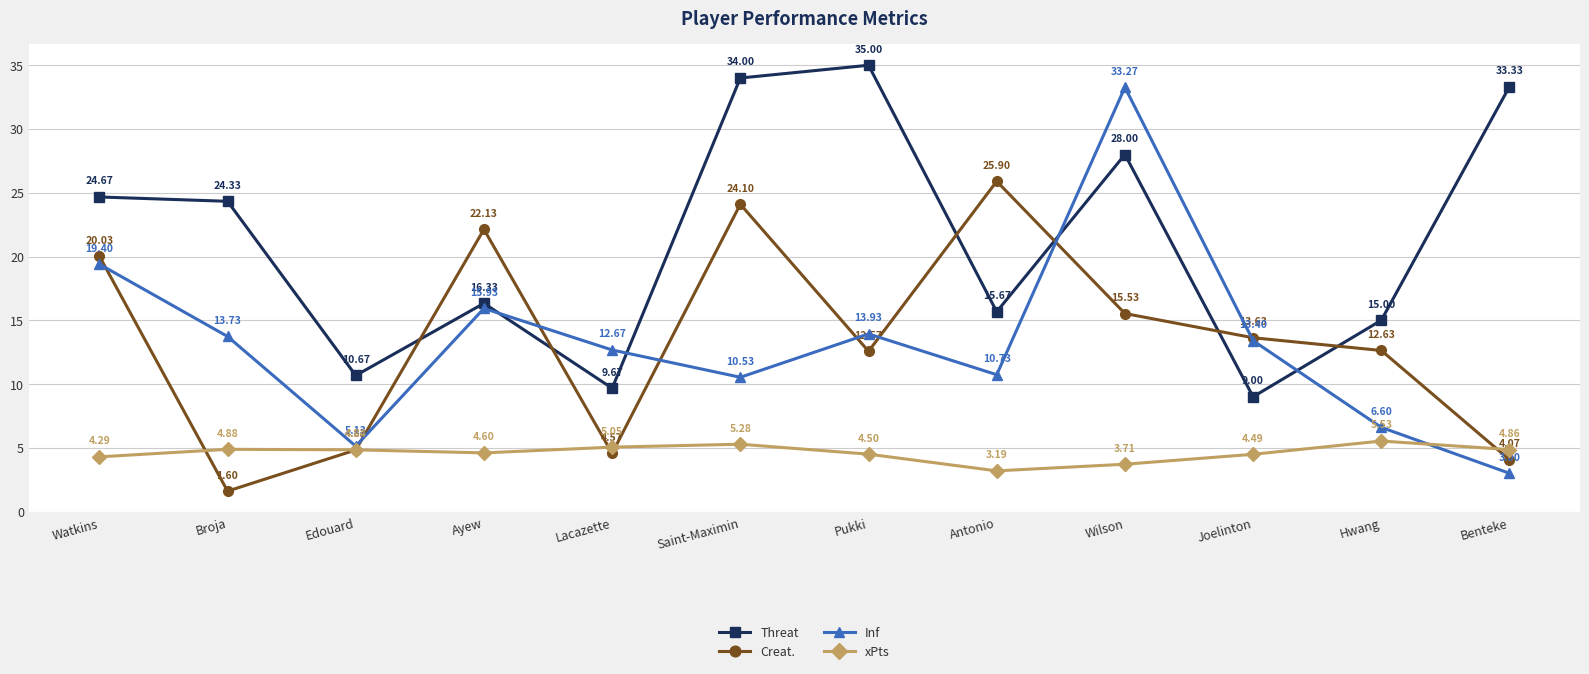

Which series changed the most between Antonio and Joelinton?

Creat.